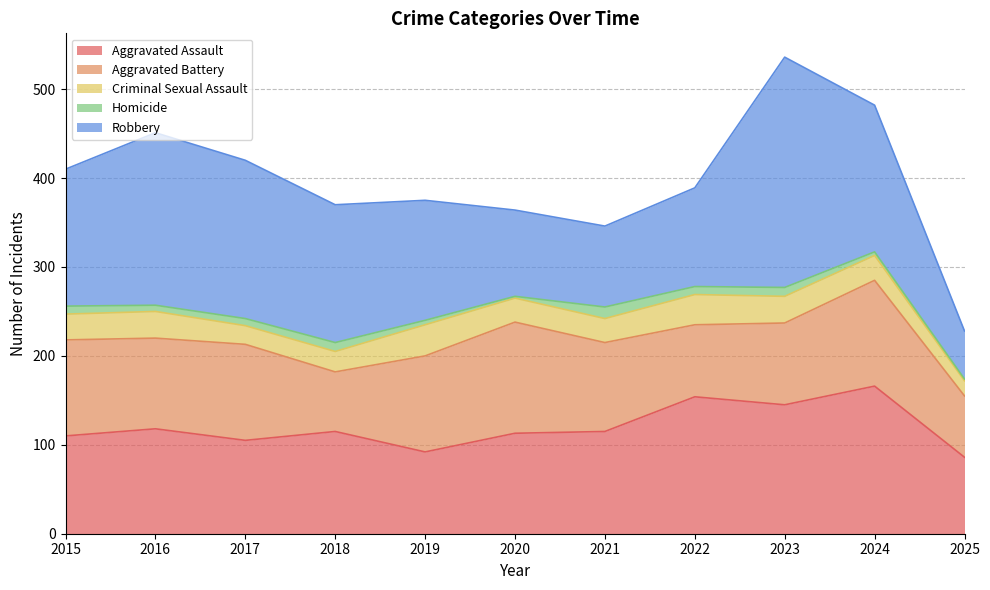

How many interior local valleys does the Aggravated Battery series have?

3